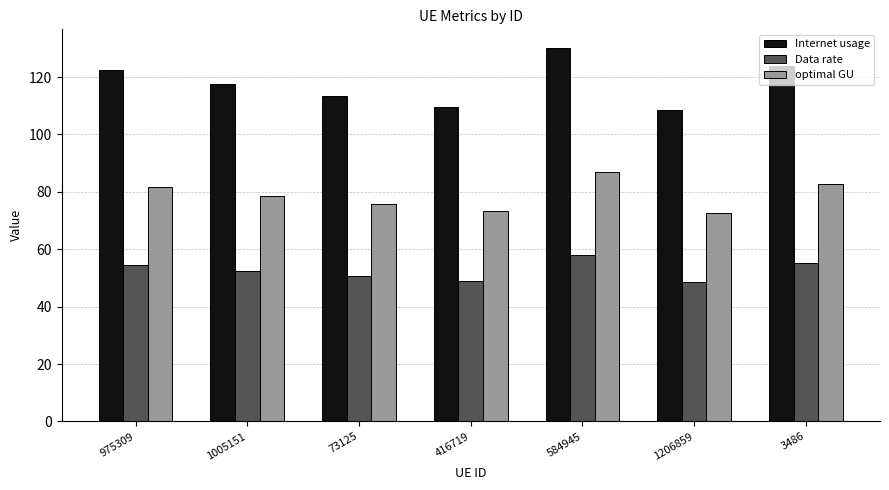

What is the total value across all series at 3486?

261.6